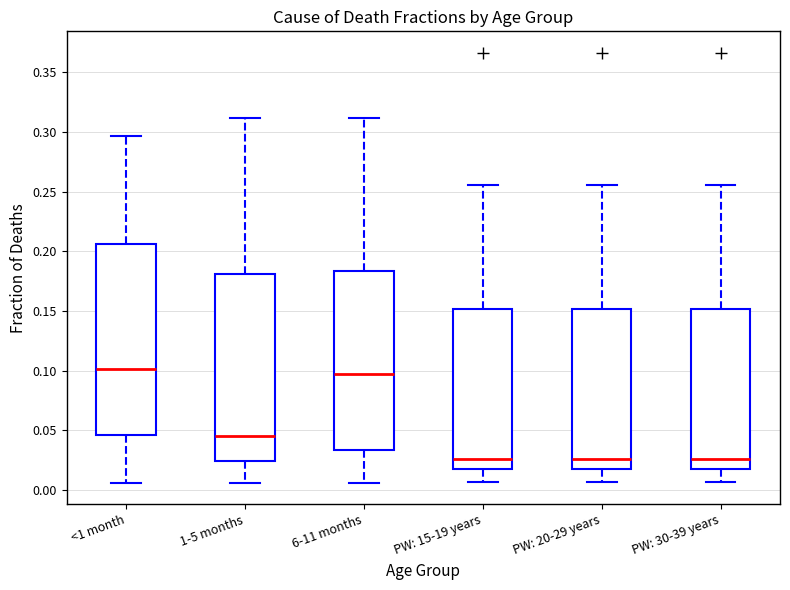

Where is the lower edge of the box for PW: 15-19 years on the y-axis? The values are not printed on the chart, so give them approximately, as read against the axis.

0.020